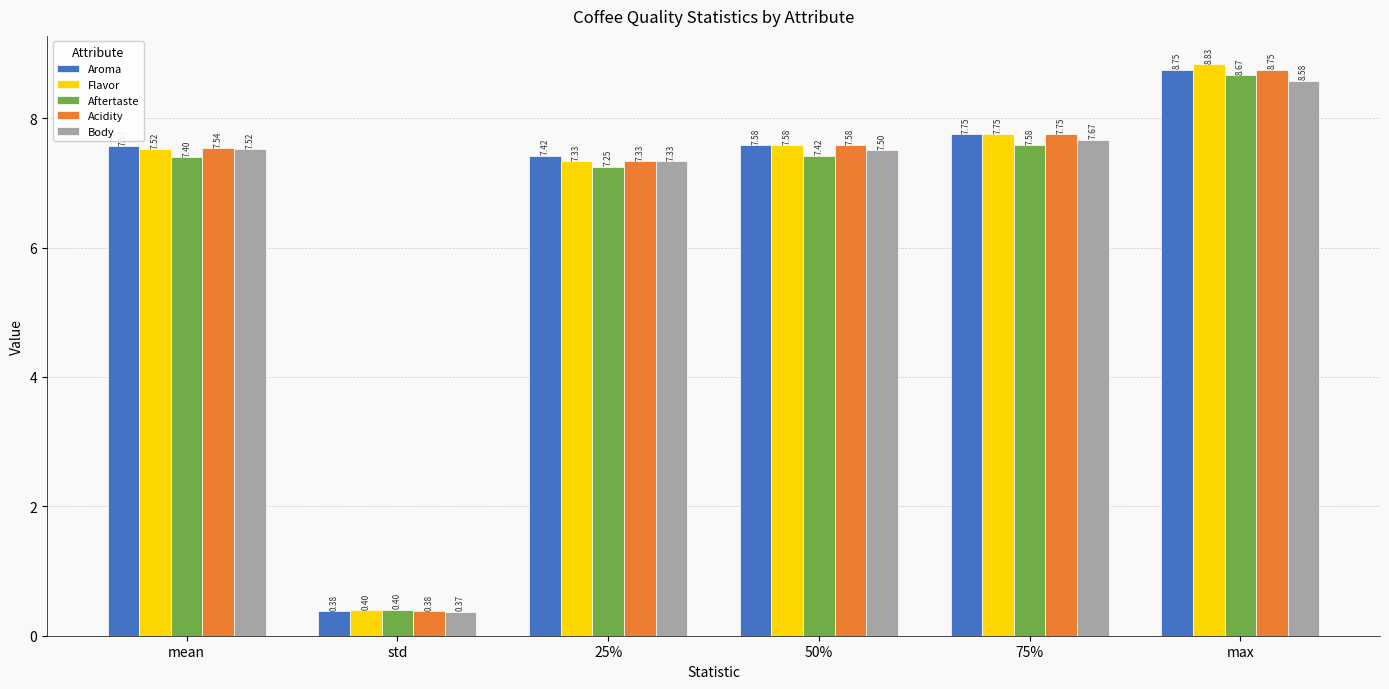

At which category is the sum across all series the highest?

max